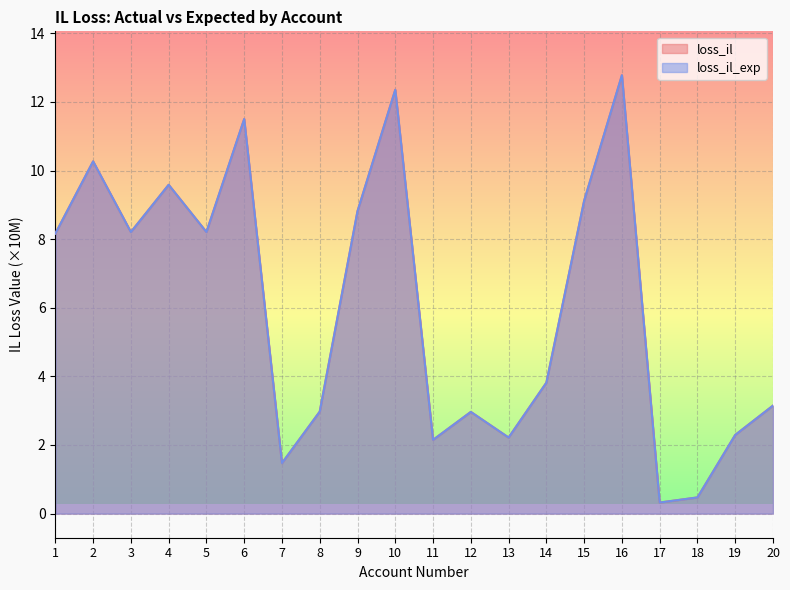

At which category does the chart reach its minimum across all series?

17